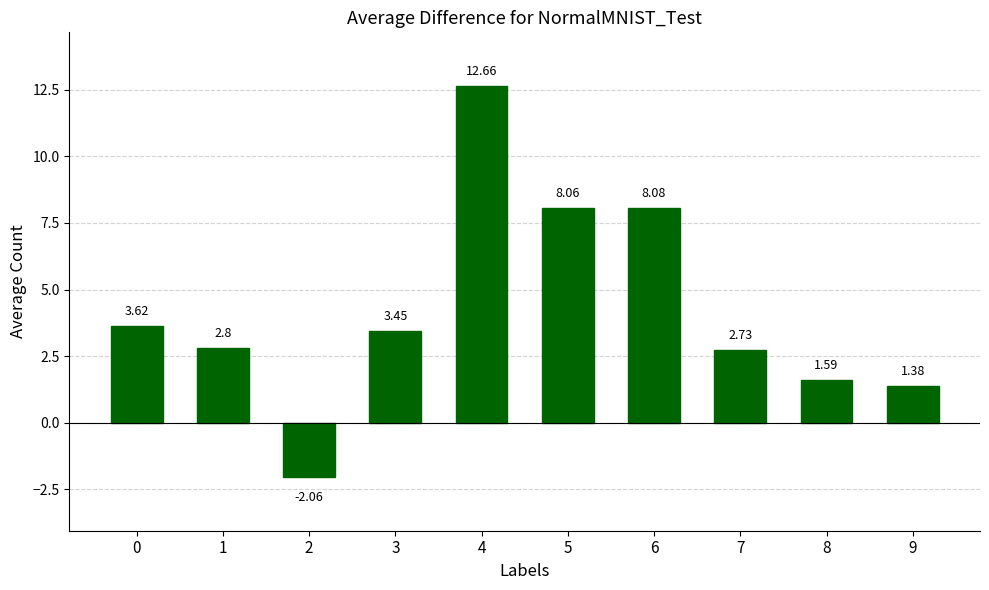

Which category has the highest value across all series?

4